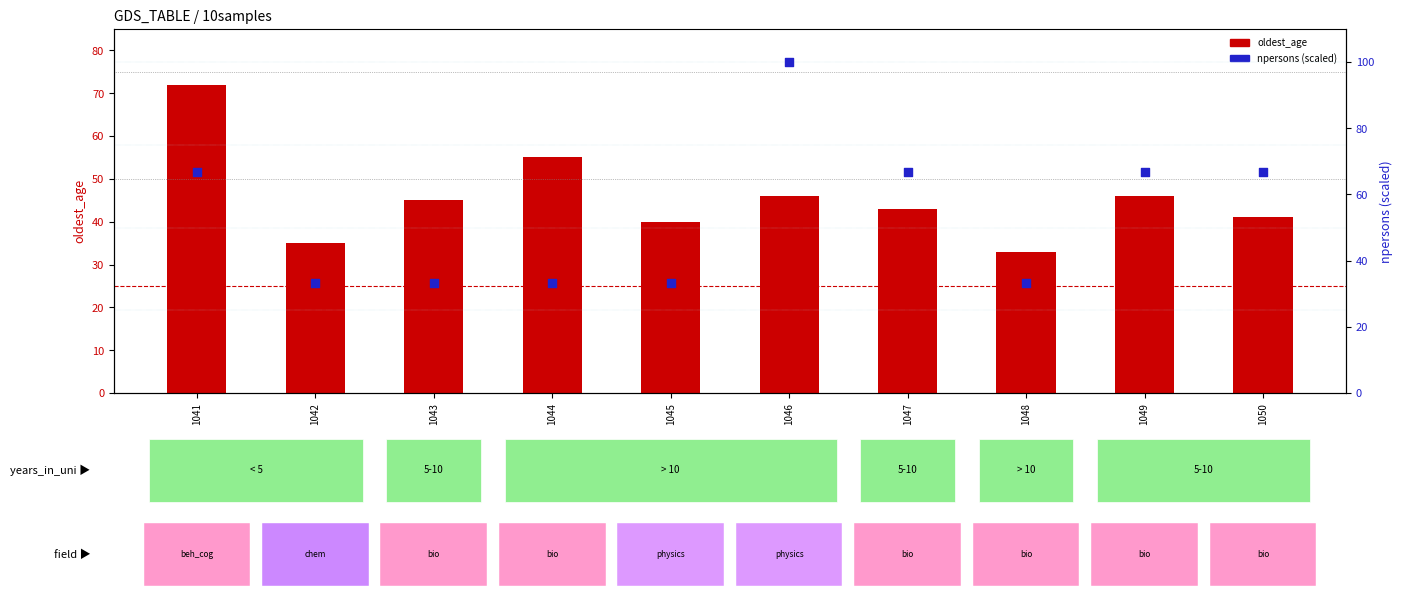

At which category is the sum across all series the highest?

1046